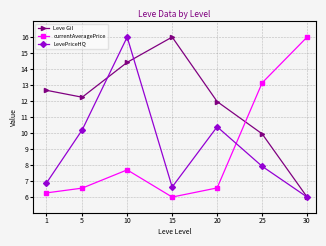

What is the sum of the Leve Gil values at 20 and 5?

24.2